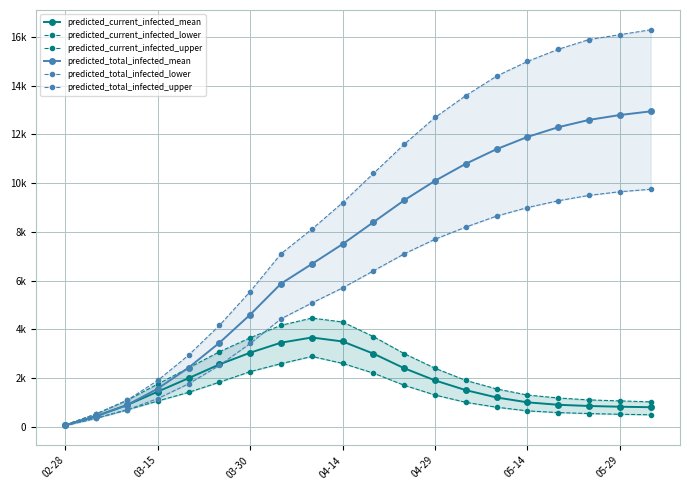

True or false: predicted_total_infected_upper has more than 1 interior local peaks.

False